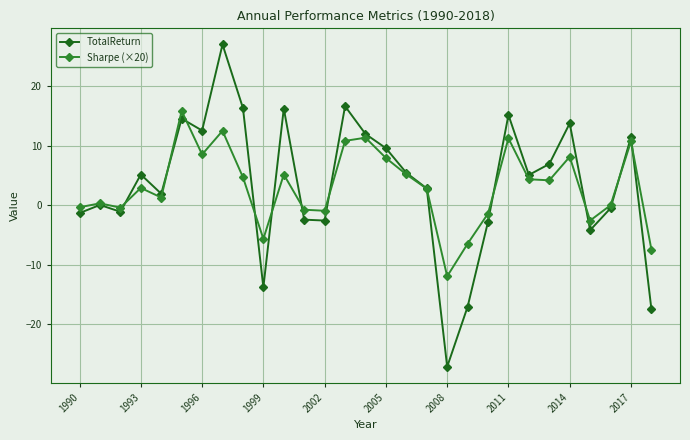

How many lines are shown in the chart?

2